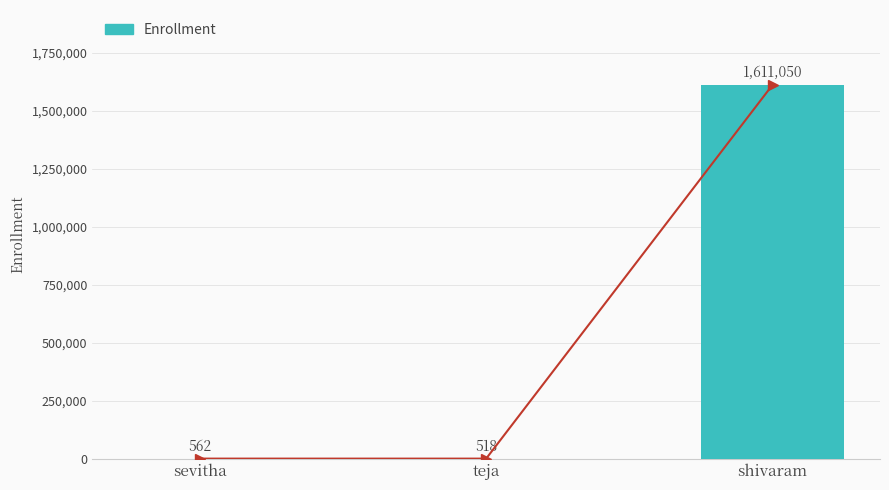

What is the sum of all values?

1612130